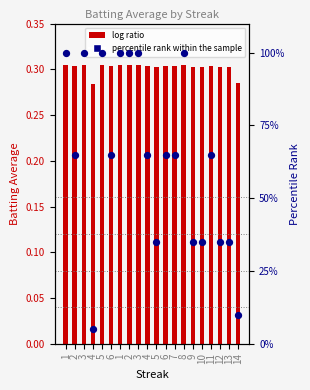

Which series has the largest total across all categories?

percentile rank within the sample